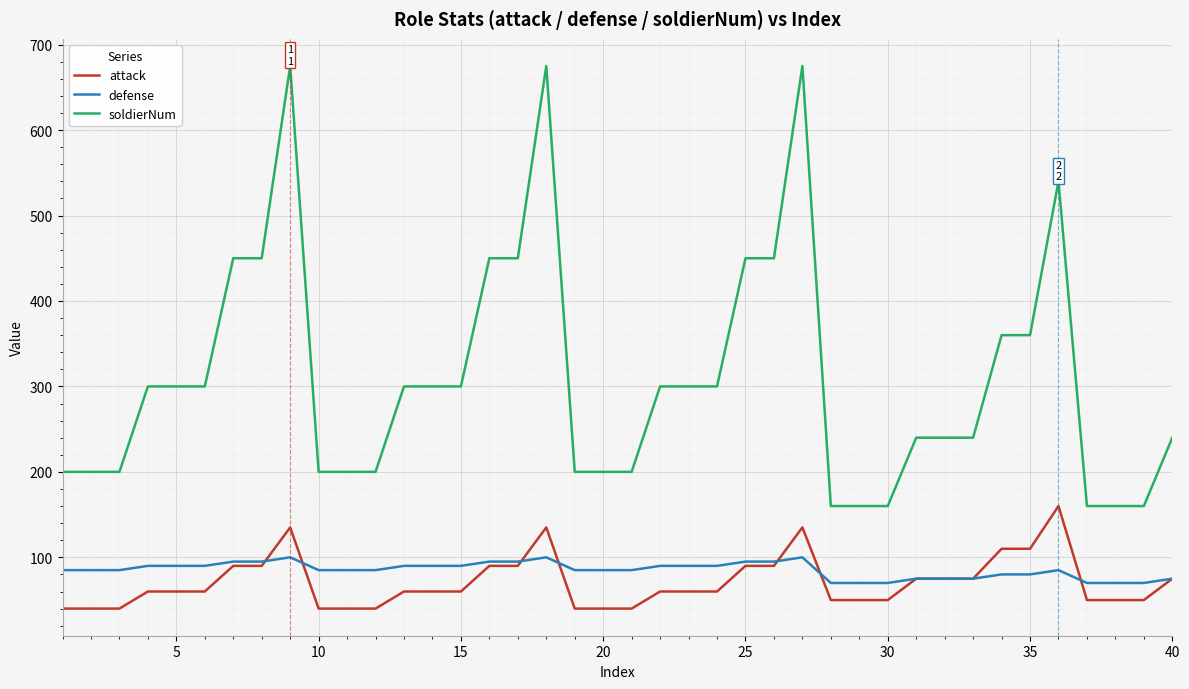

Rank the series by their maximum value, from lowest to highest.

defense, attack, soldierNum